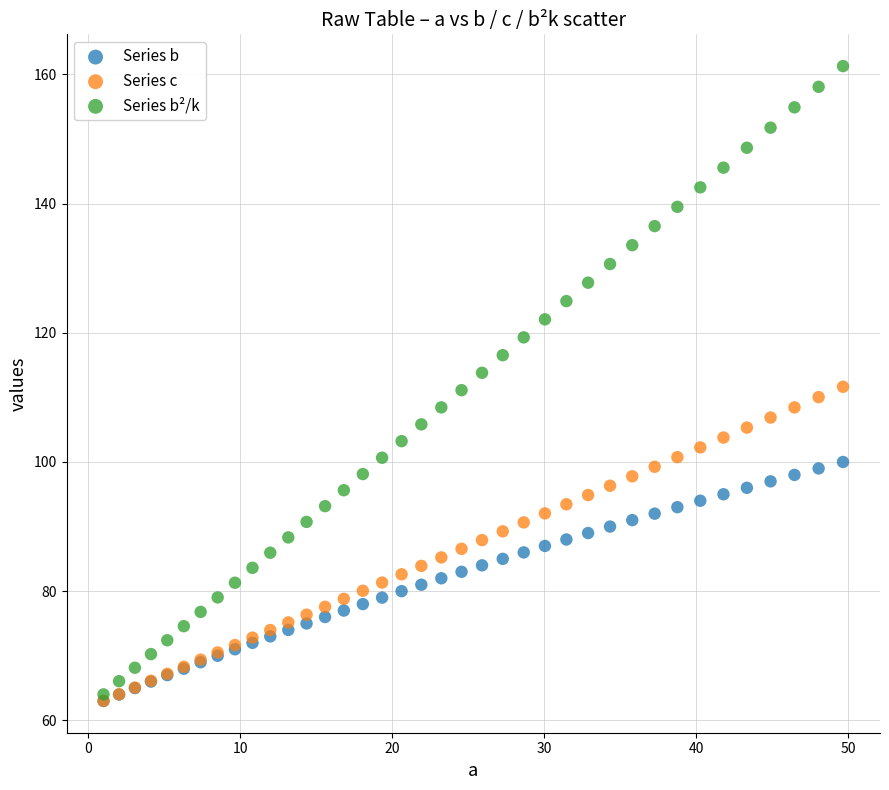

What are all the series names shown in the legend?

Series b, Series c, Series b²/k